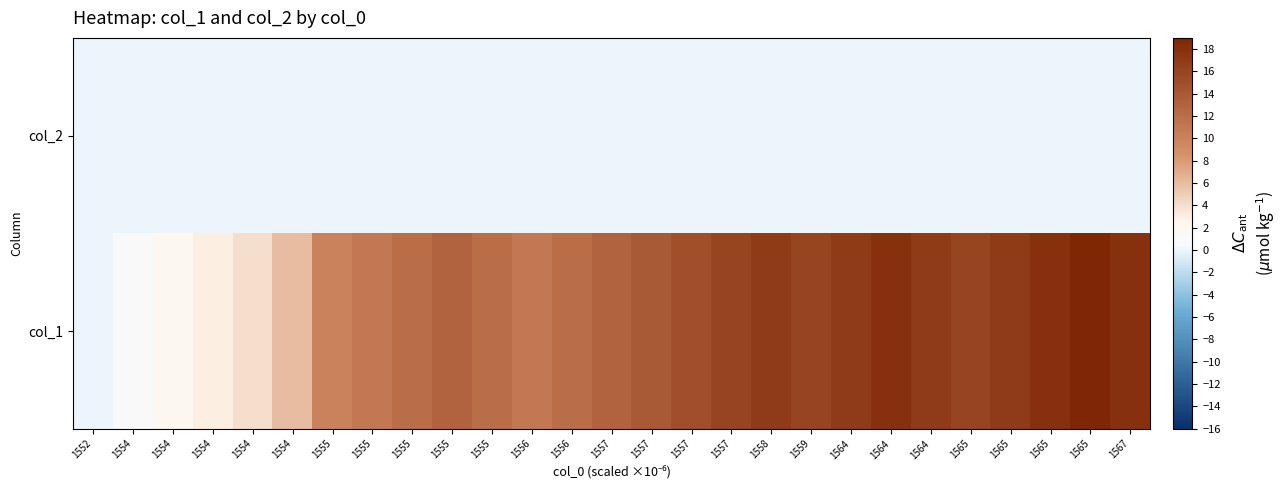

Reading left to right, transcribe all the data shown in this chart.

col_2: 1552=0	1554=0	1554=0	1554=0	1554=0	1554=0	1555=0	1555=0	1555=0	1555=0	1555=0	1556=0	1556=0	1557=0	1557=0	1557=0	1557=0	1558=0	1559=0	1564=0	1564=0	1564=0	1565=0	1565=0	1565=0	1565=0	1567=0
col_1: 1552=0	1554=1	1554=2	1554=3	1554=4	1554=6	1555=10	1555=11	1555=12	1555=13	1555=12	1556=11	1556=12	1557=13	1557=14	1557=15	1557=16	1558=17	1559=16	1564=17	1564=18	1564=17	1565=16	1565=17	1565=18	1565=19	1567=18